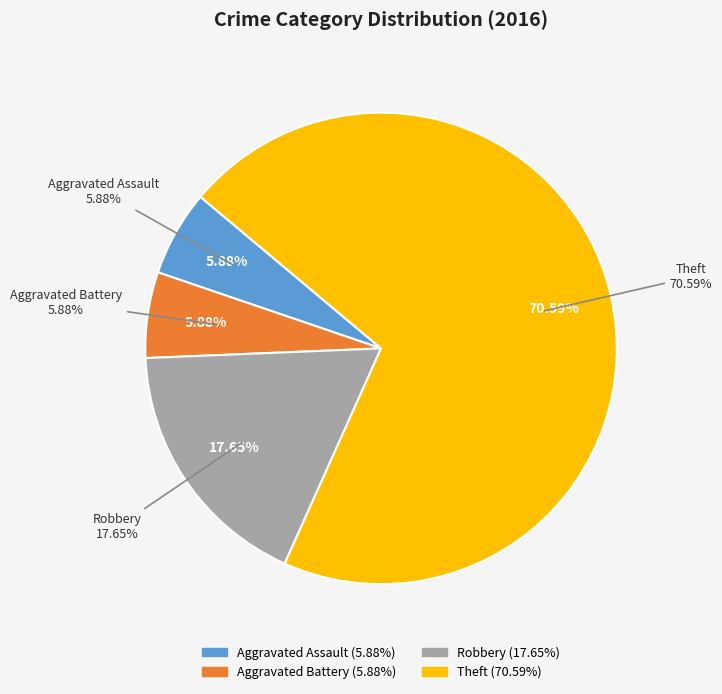

To the nearest percent, what is the average slice percentage?

25%